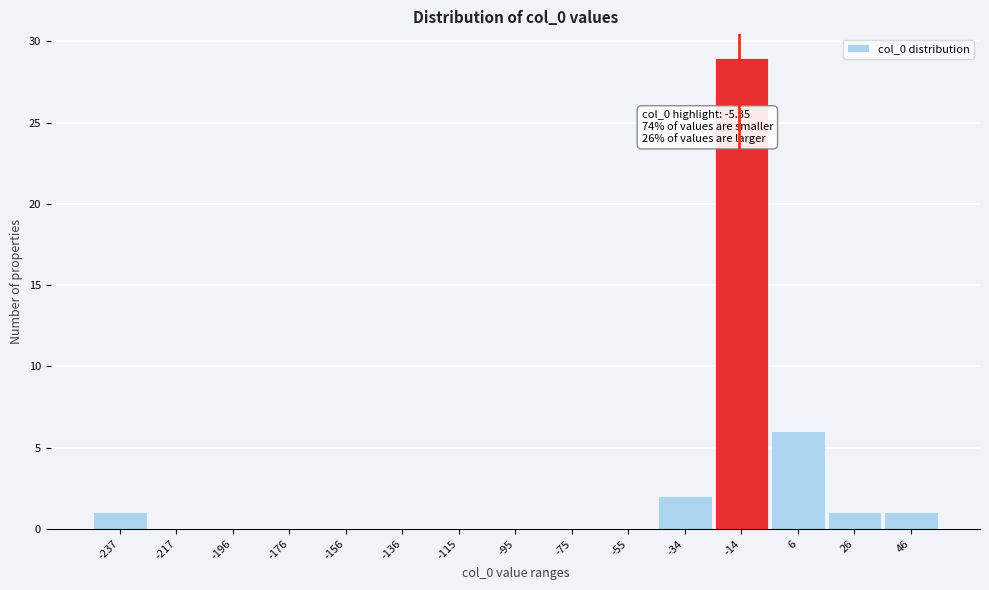

Reading right to left, extract all data points from this chart.

46=1	26=1	6=6	-14=29	-34=2	-55=0	-75=0	-95=0	-115=0	-136=0	-156=0	-176=0	-196=0	-217=0	-237=1